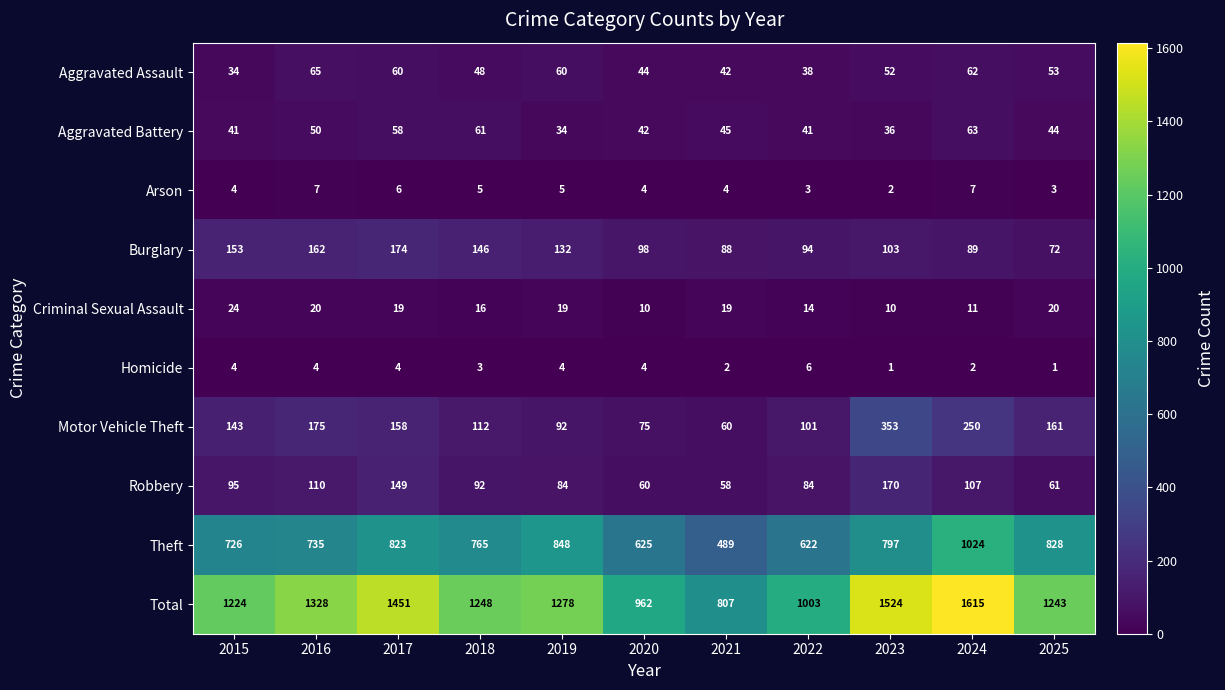

At which category is the sum across all series the highest?

2024